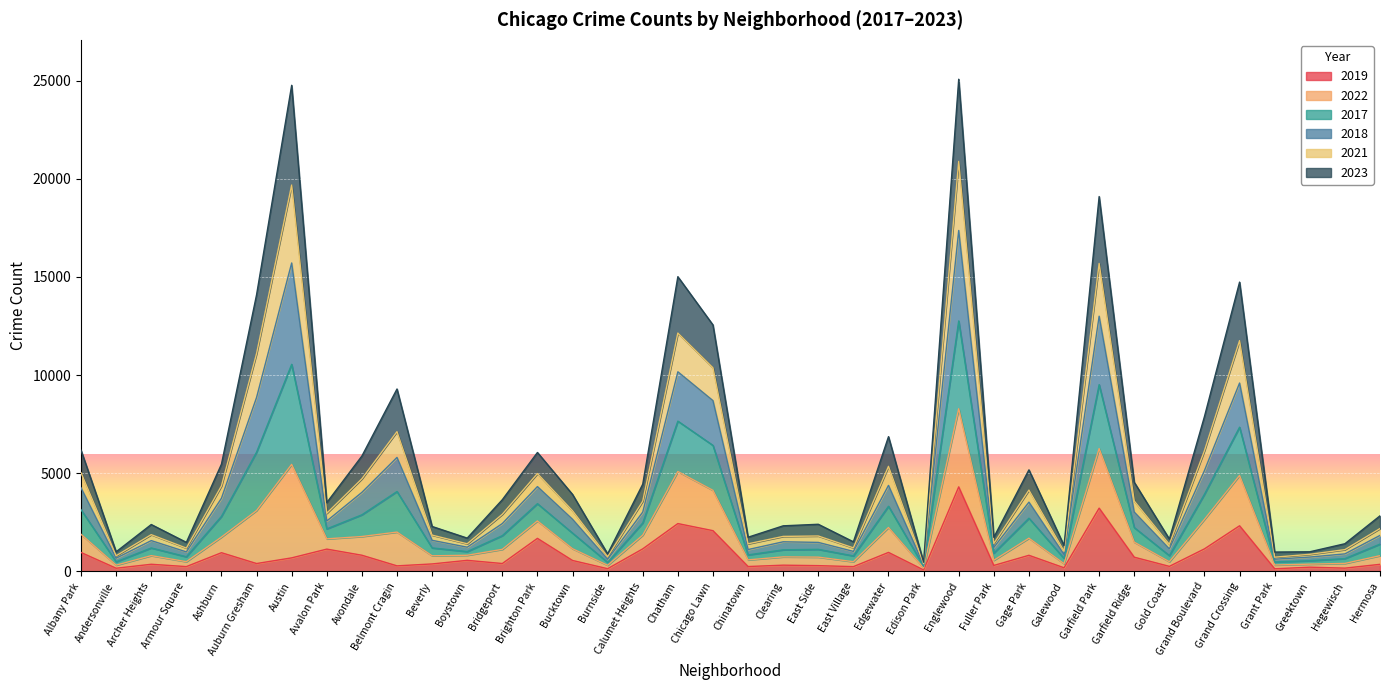

What is the total value across all series at Englewood?

25073